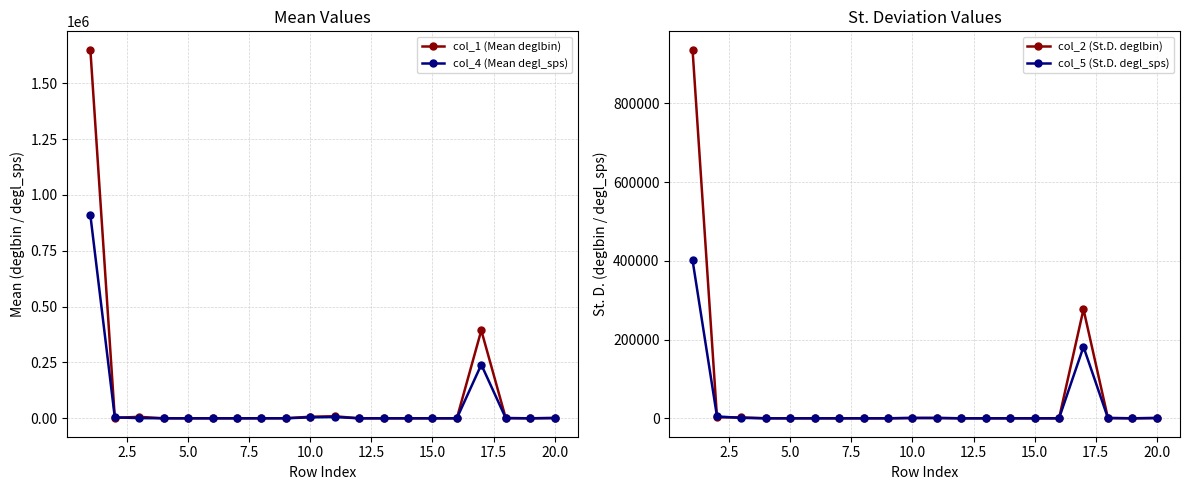

How many series are shown in this chart?

4